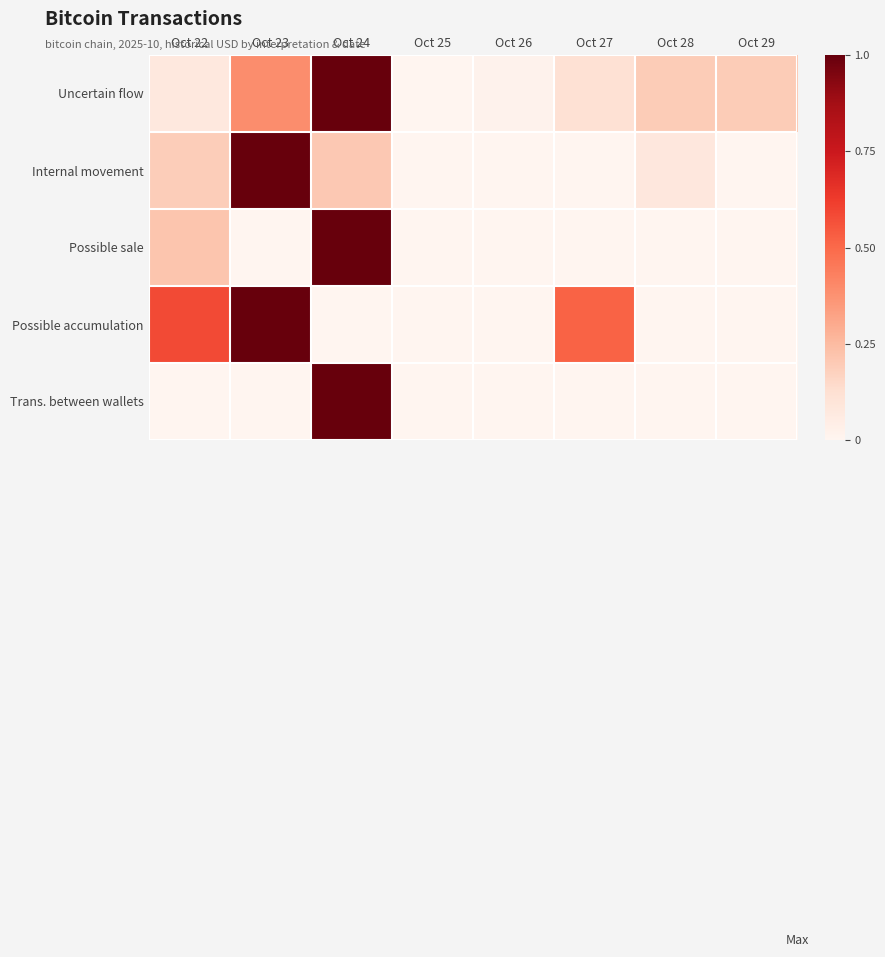

How many series are shown in this chart?

5